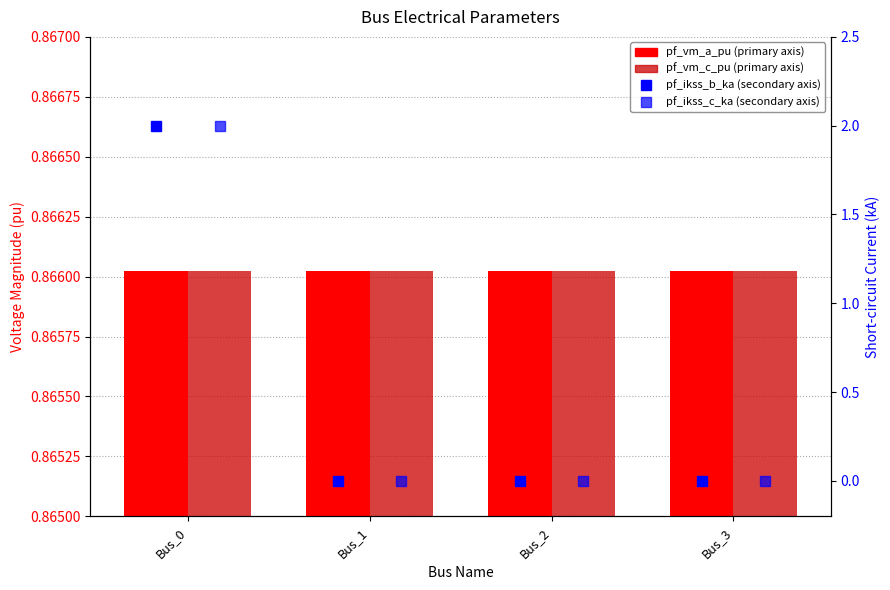

Count the number of data series in this chart.

4